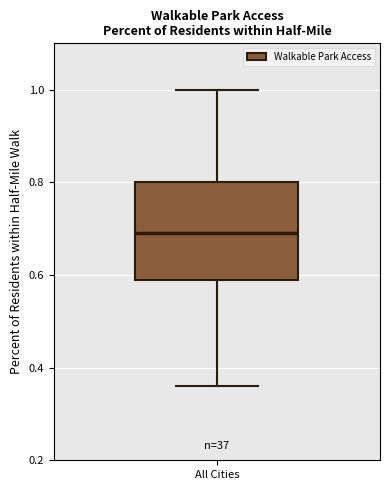

Where does the median line of the box for All Cities sit on the y-axis? The values are not printed on the chart, so give them approximately, as read against the axis.

0.70